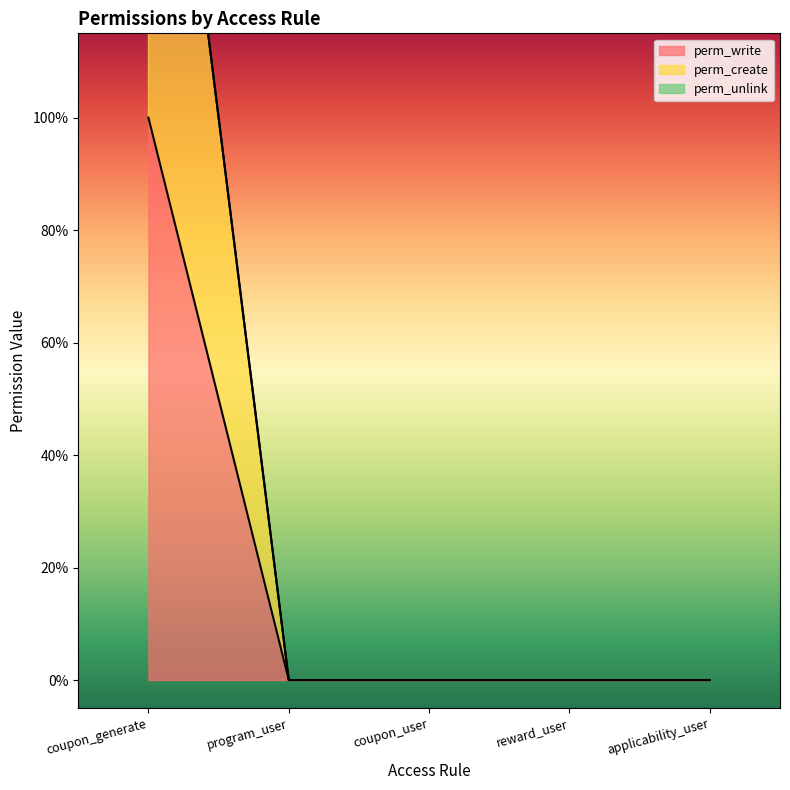

What is the sum of the perm_write values at coupon_user and coupon_generate?

1